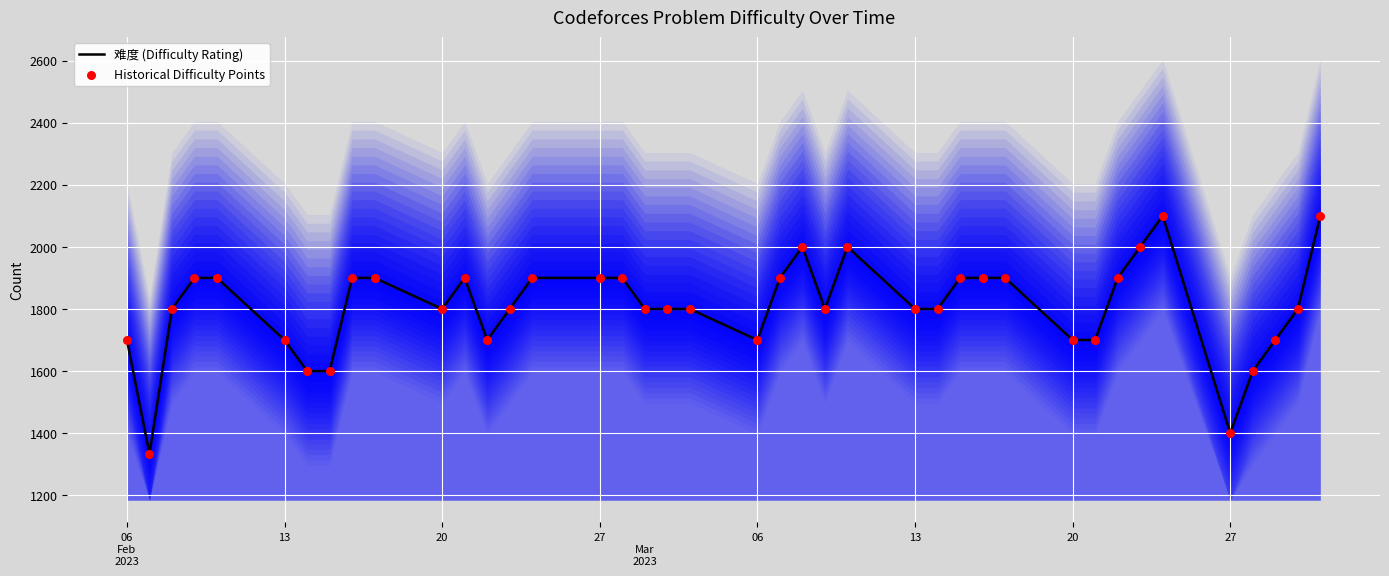

Is the value of 难度 (Difficulty Rating) at 35 greater than the value of Historical Difficulty Points at 12?

No